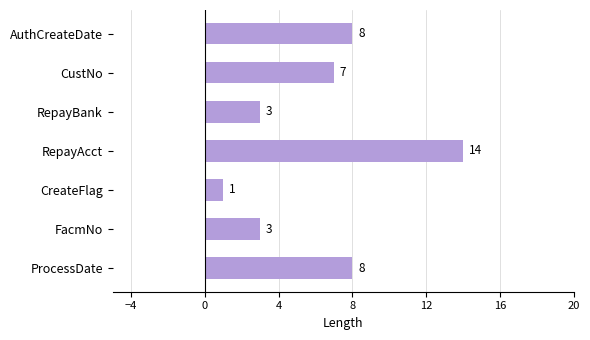

What is the change in value from RepayBank to ProcessDate?

+5